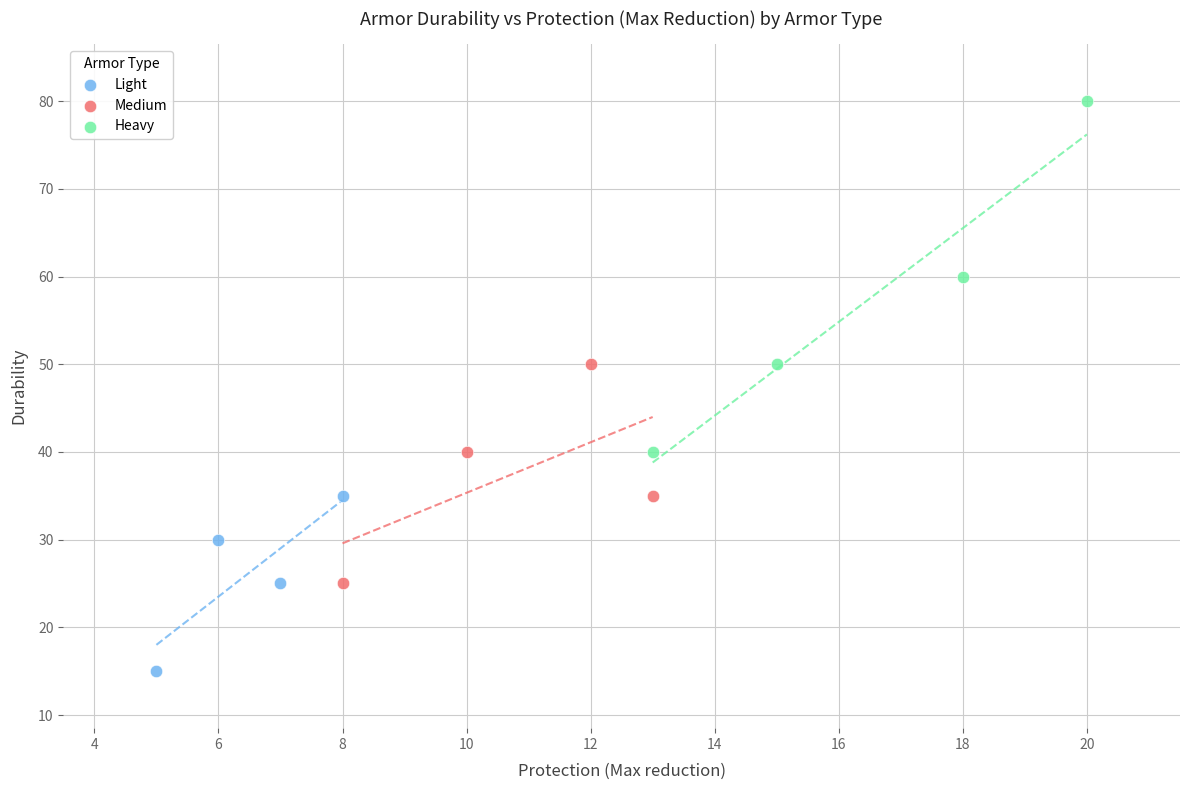

Which series has the largest Y range (max minus min)?

Heavy